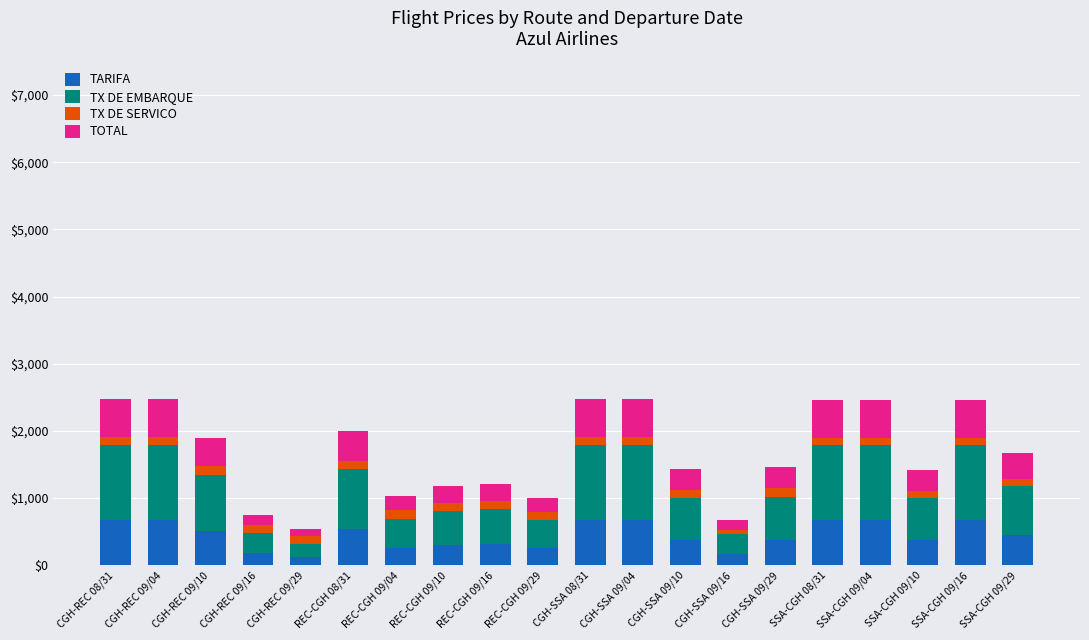

Are the bars horizontal?

No